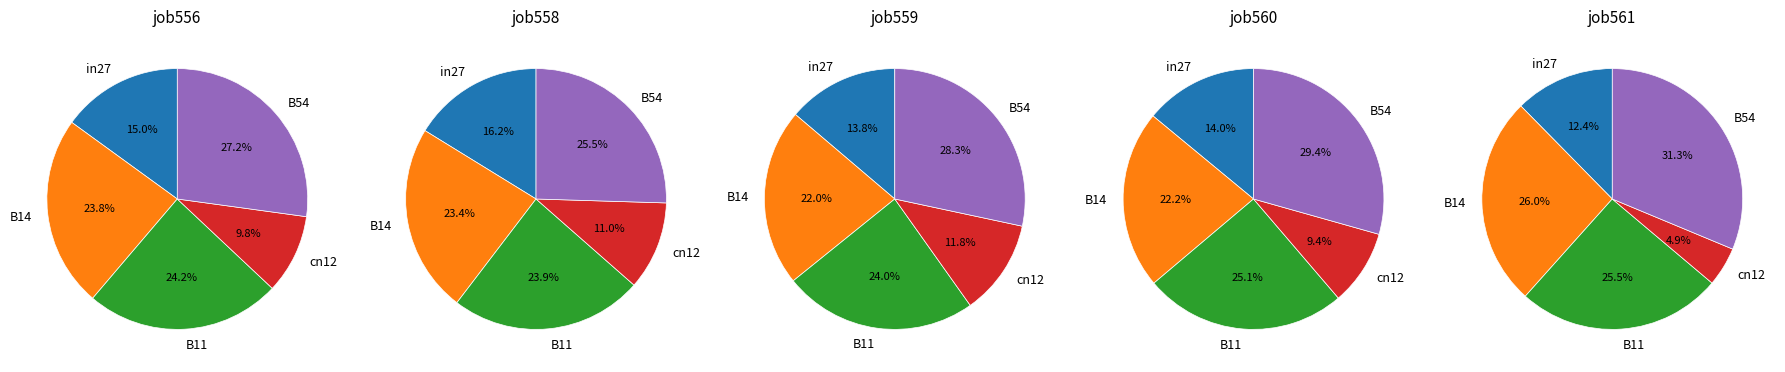

Does B11 represent more than half of the total?

No